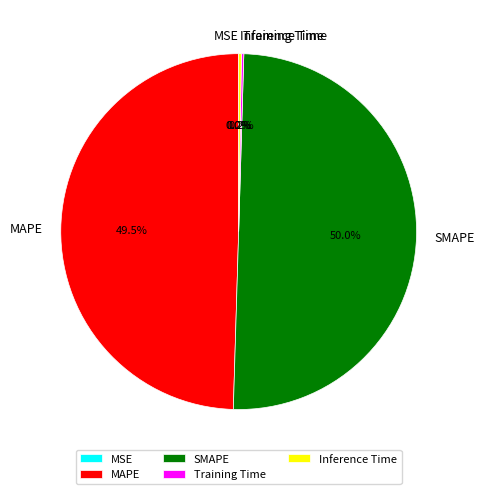

To the nearest percent, what is the average slice percentage?

20%